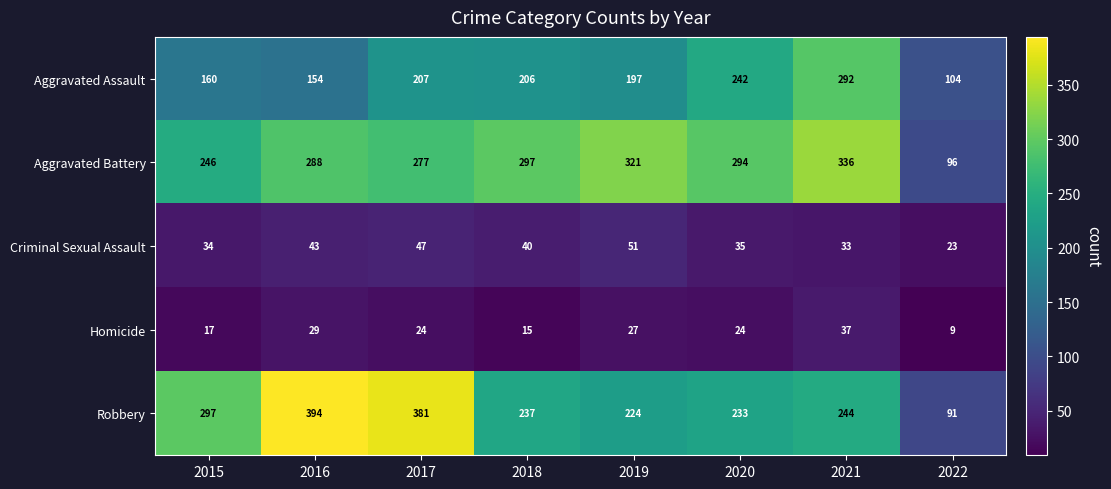

What is the difference between the maximum and minimum values in the Homicide series?

28